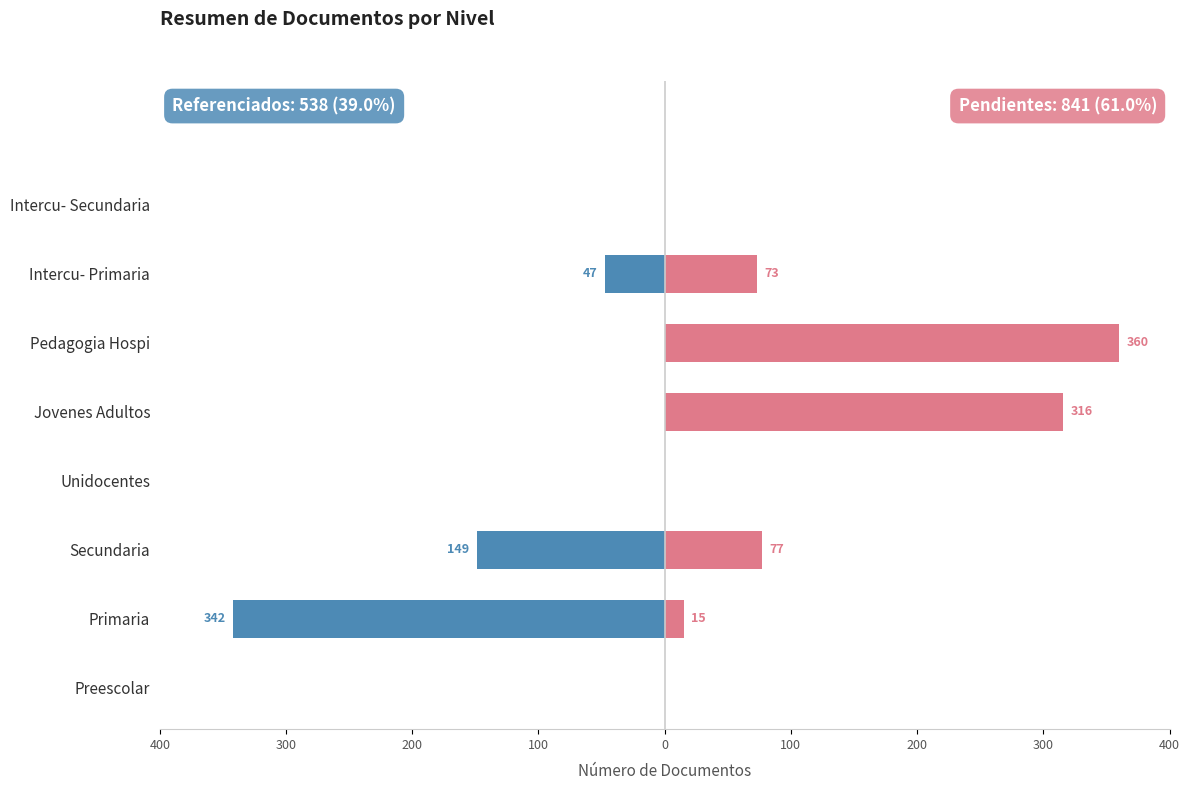

Which series has the largest total across all categories?

Pendientes